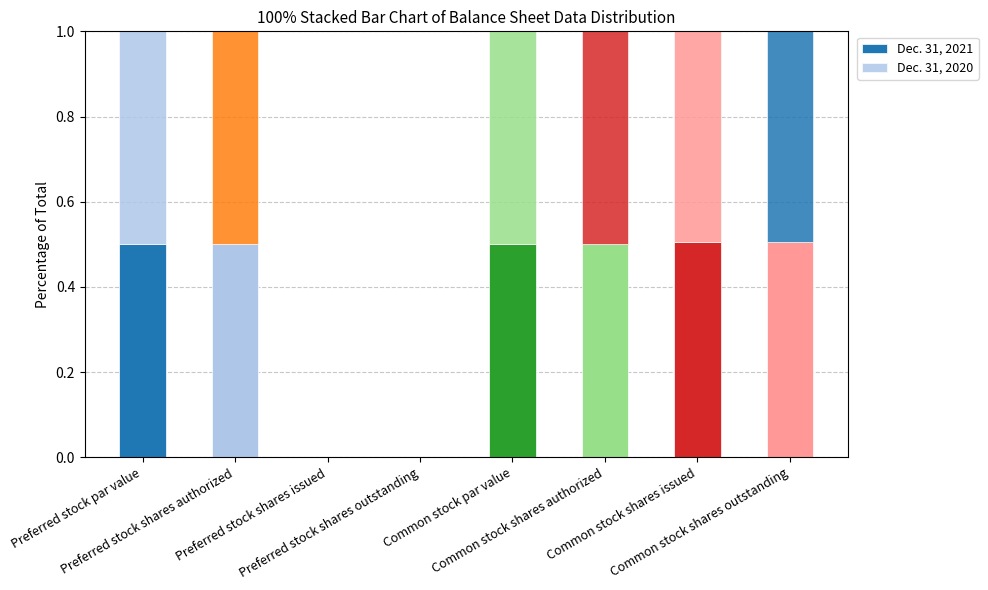

Does the chart contain stacked bars?

Yes